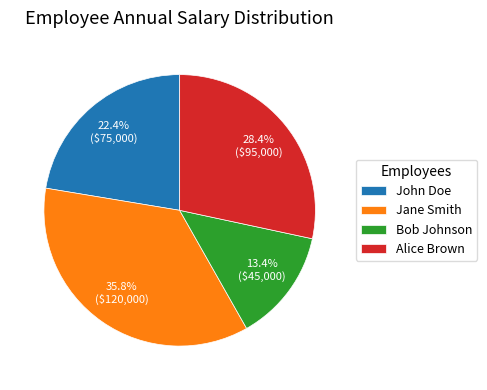

The Bob Johnson slice represents 4% of the pie. True or false?

False